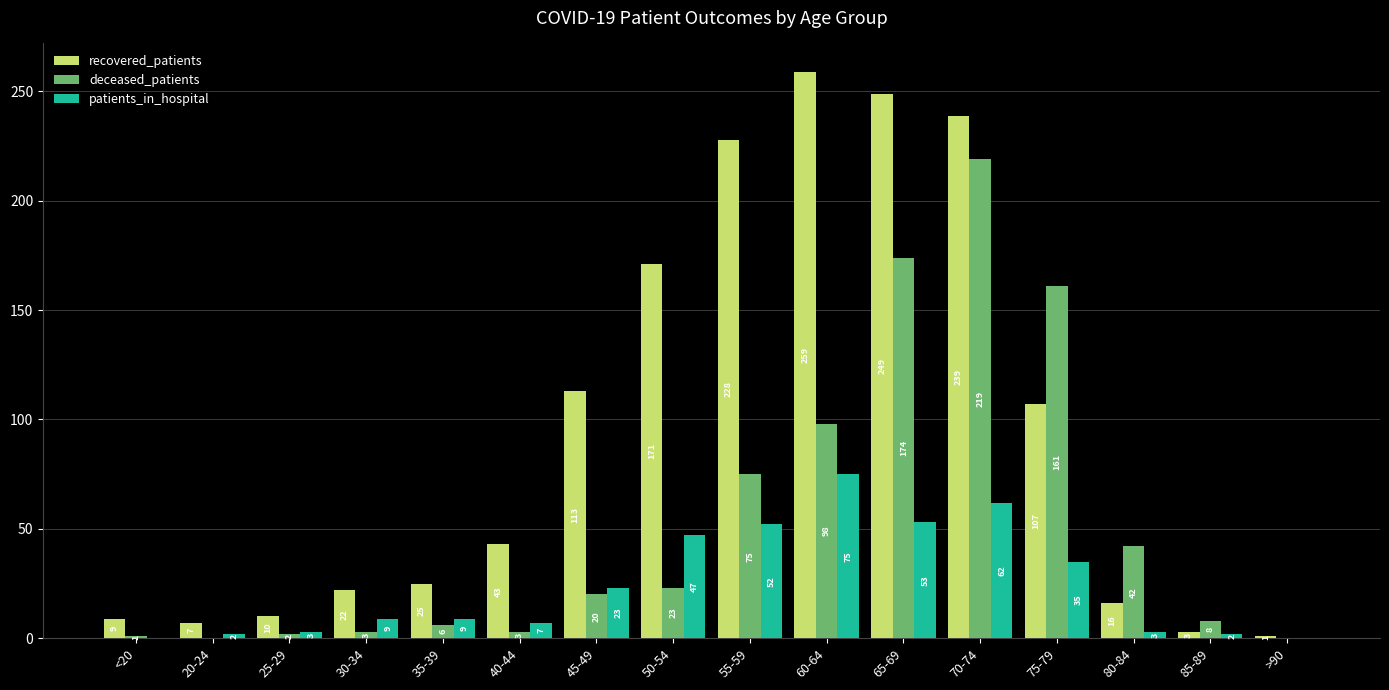

What are all the series names shown in the legend?

recovered_patients, deceased_patients, patients_in_hospital